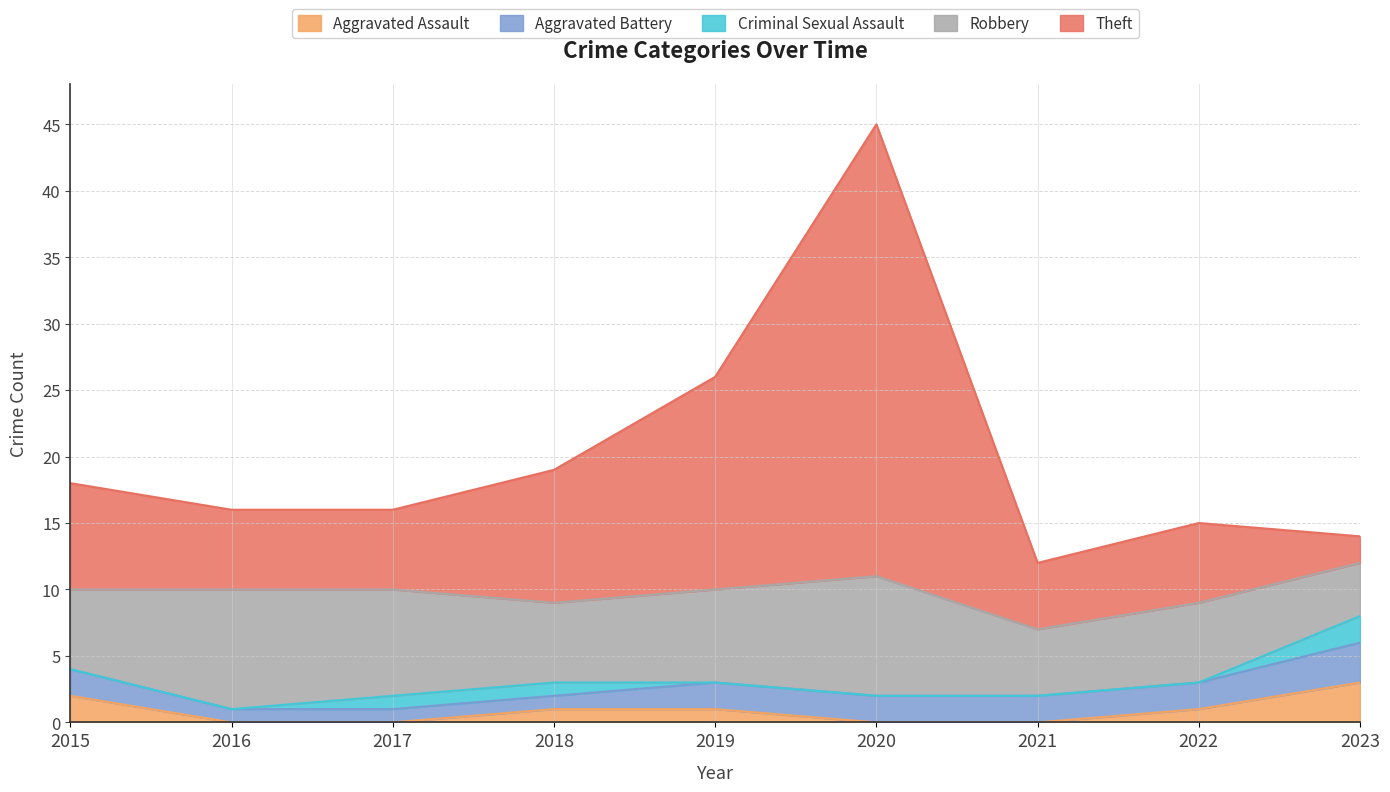

At which label does Robbery reach its peak?

2016